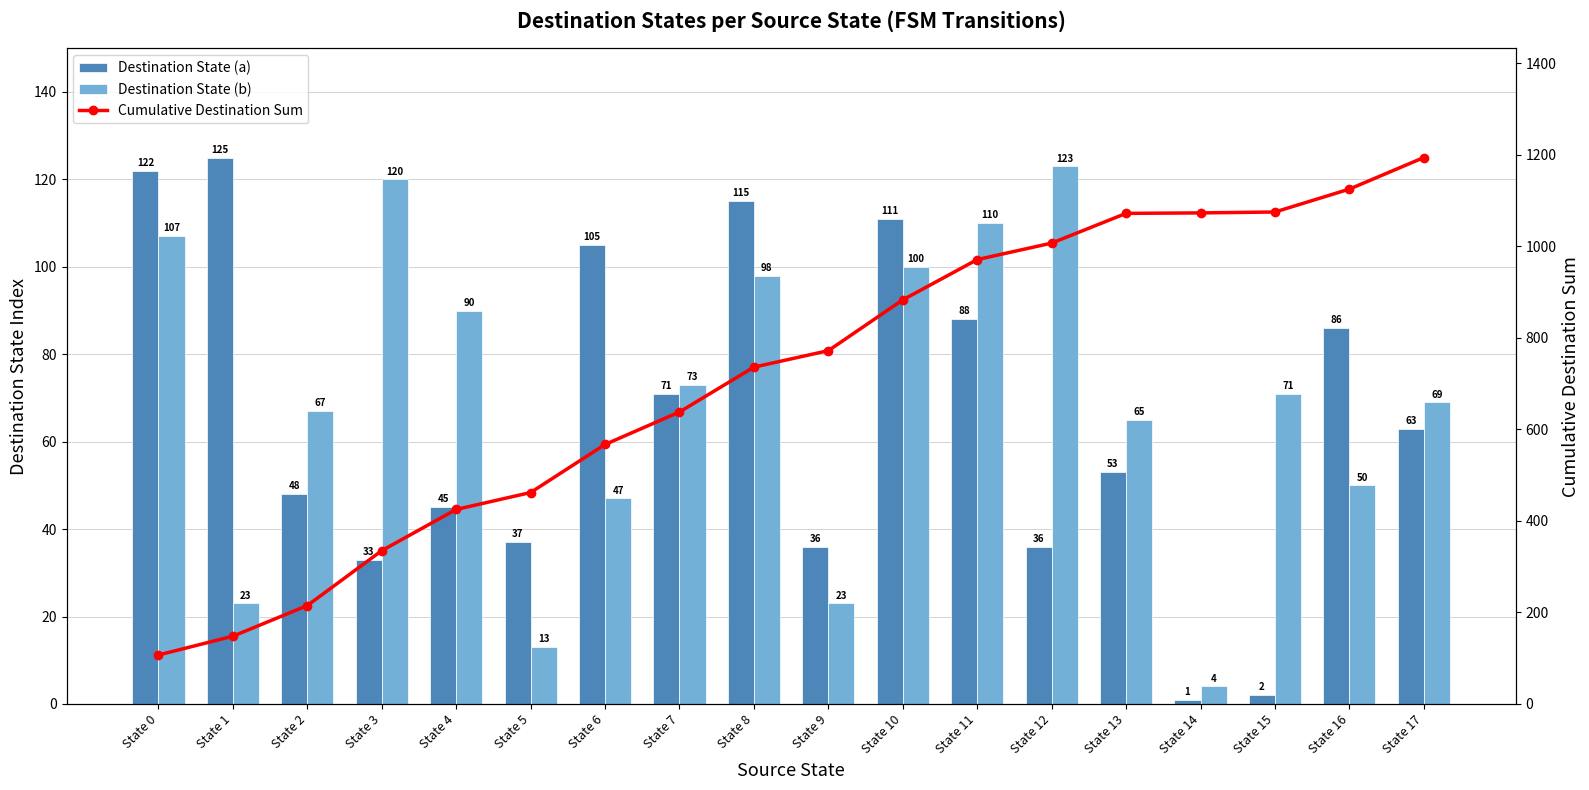

How many categories are shown in the chart?

18